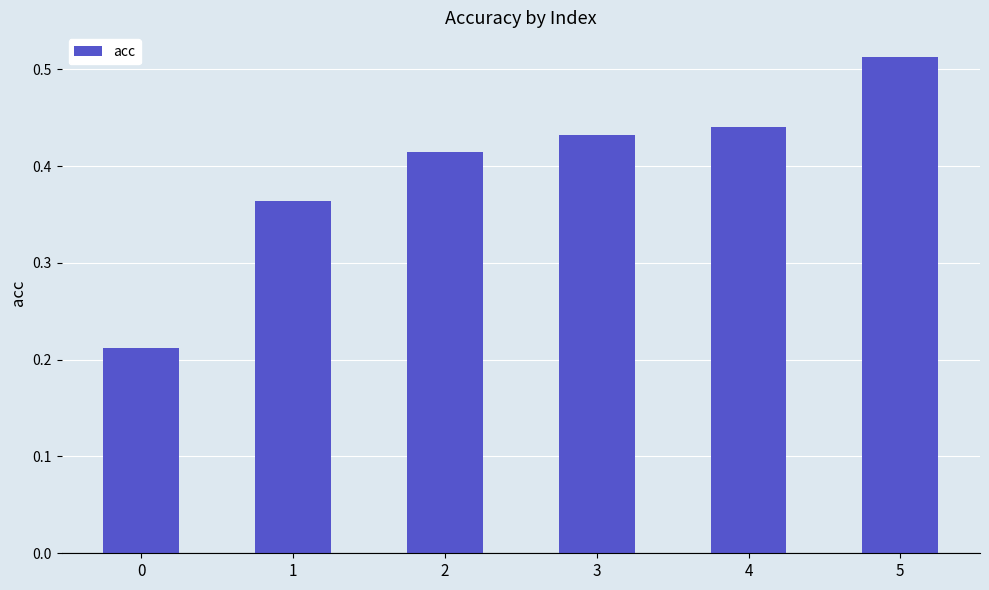

Which label corresponds to the largest value in the chart?

5